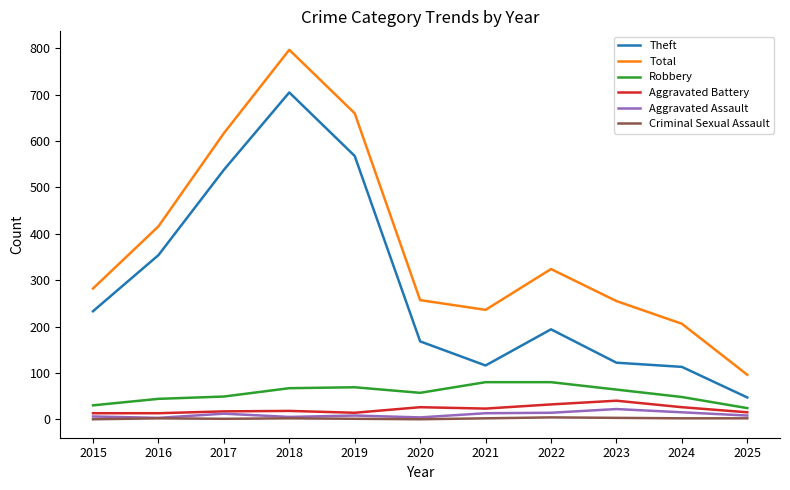

What is the maximum value for Robbery?

80